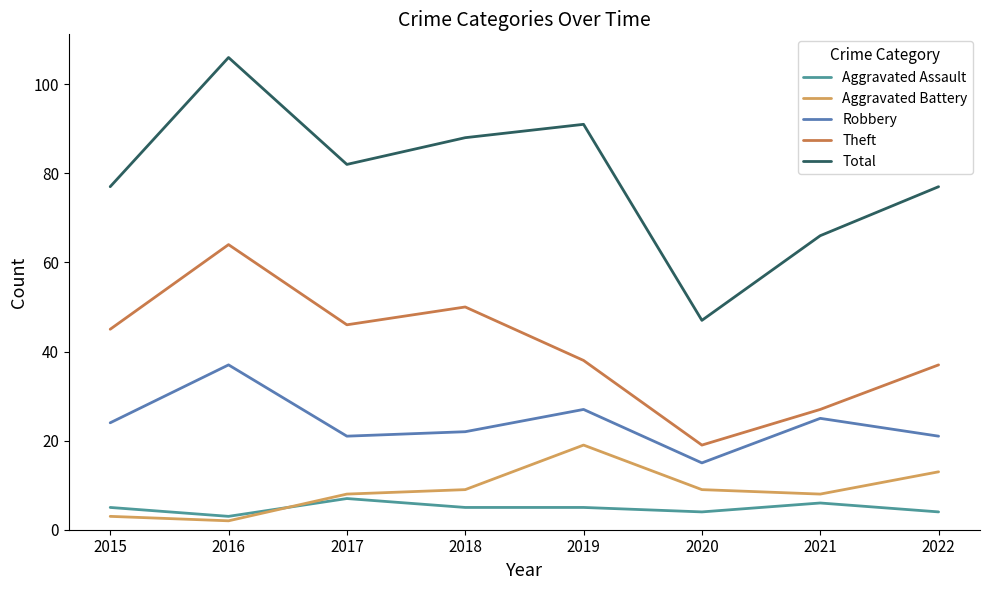

At which category is the sum across all series the highest?

2016